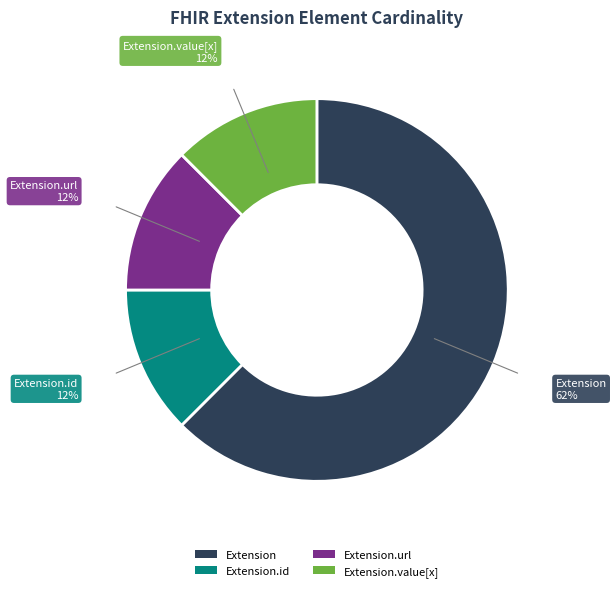

Which slice is the largest?

Extension